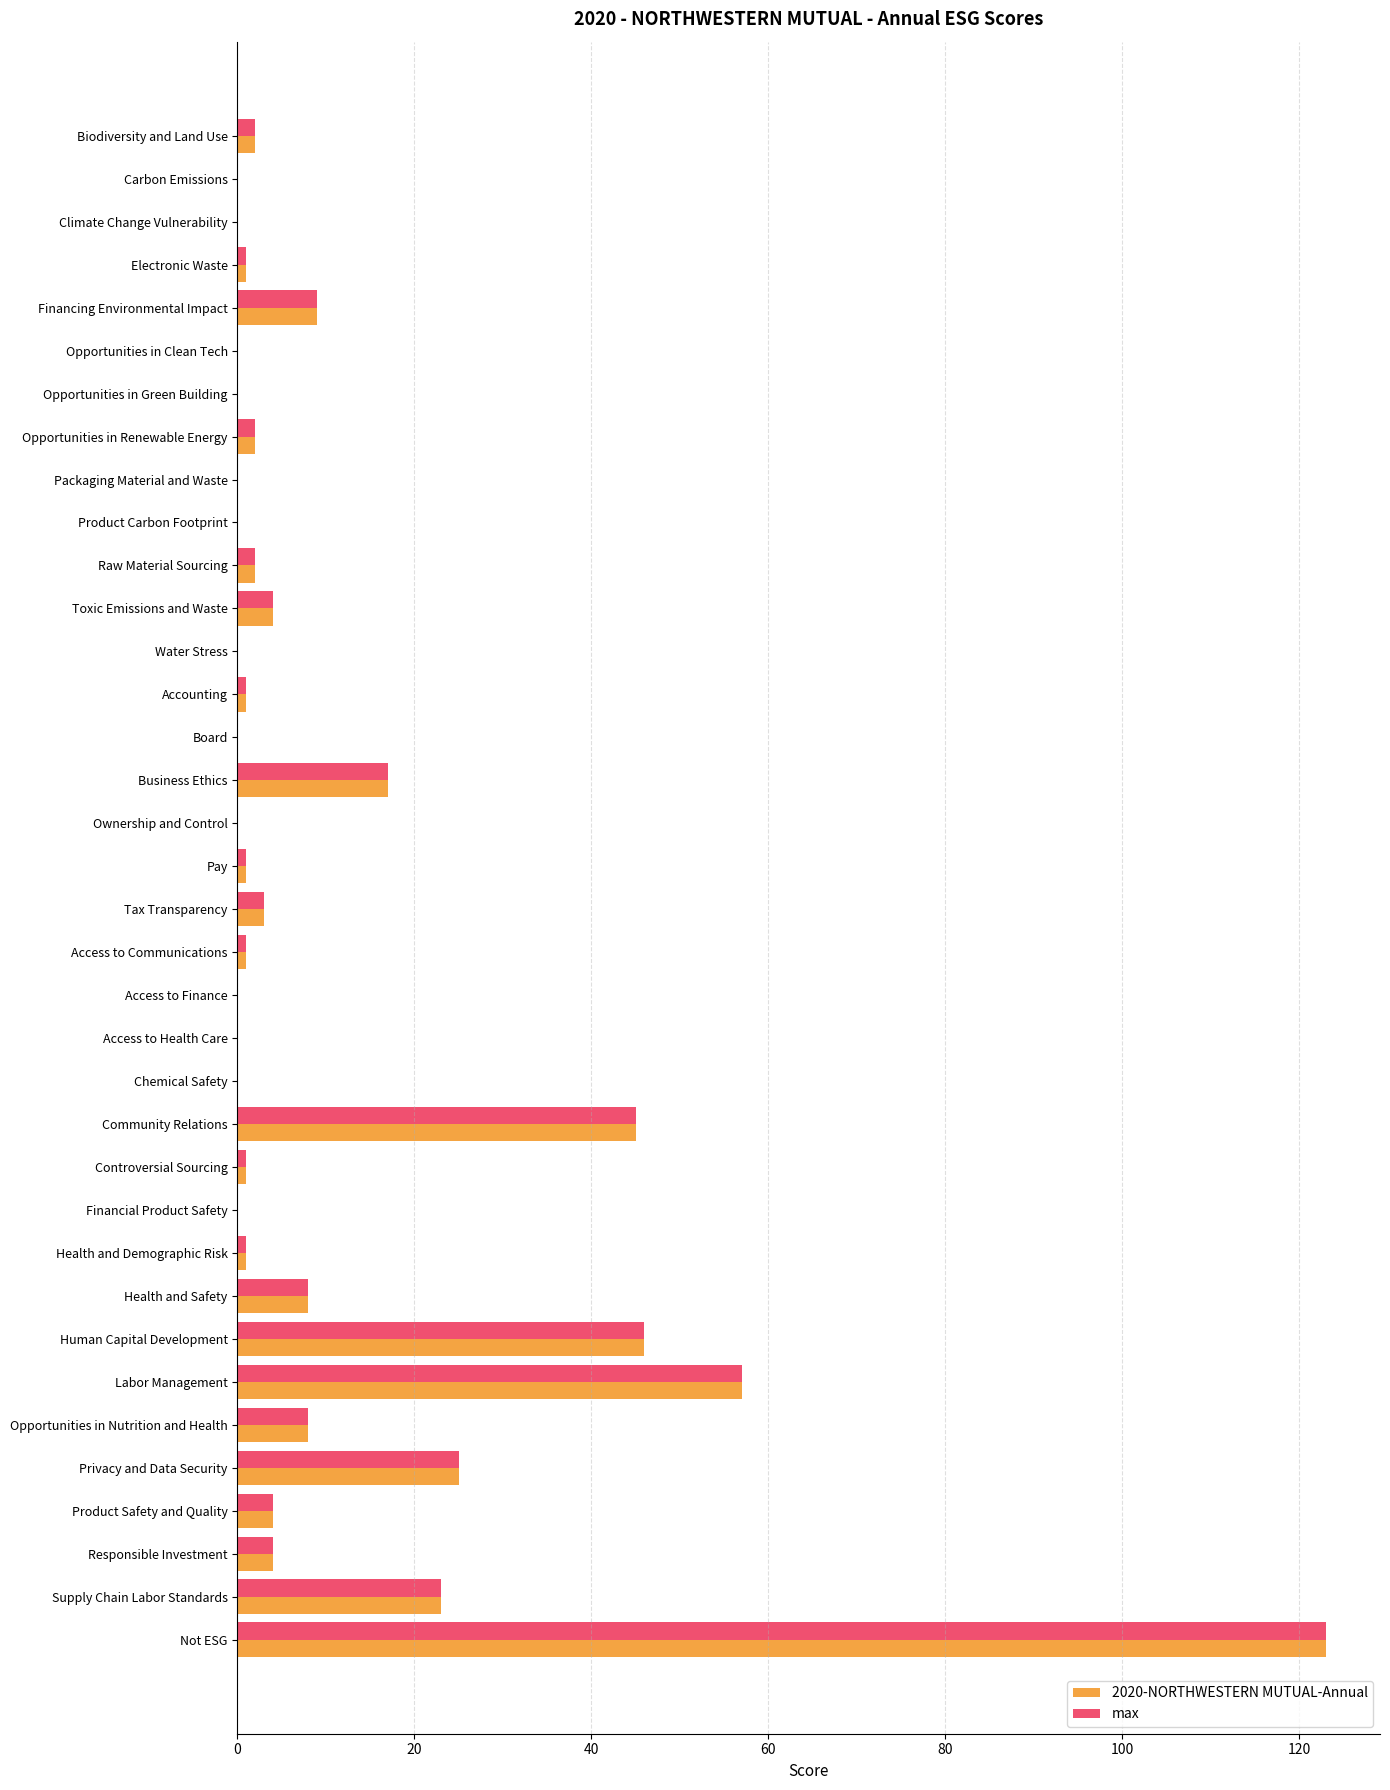

At which category is the sum across all series the highest?

Not ESG